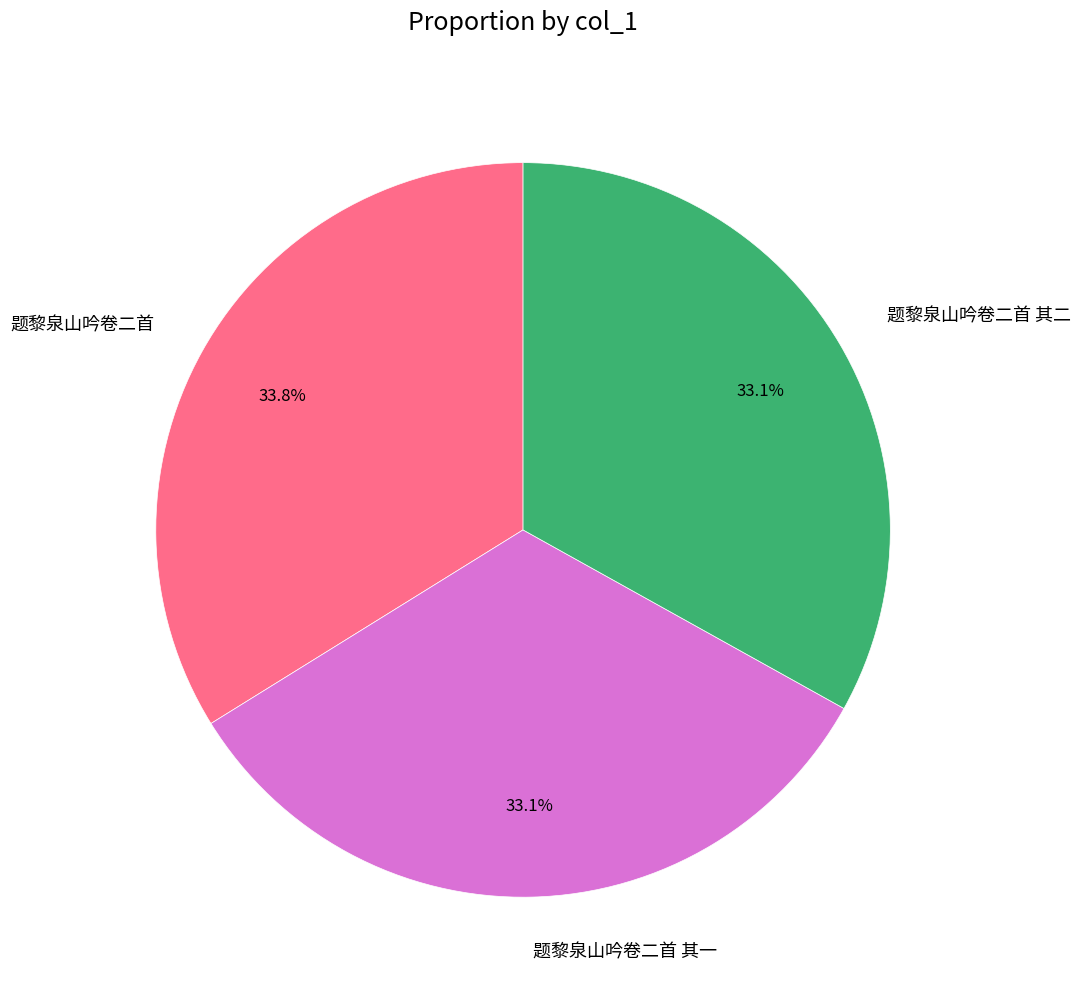

How many segments does this pie chart have?

3